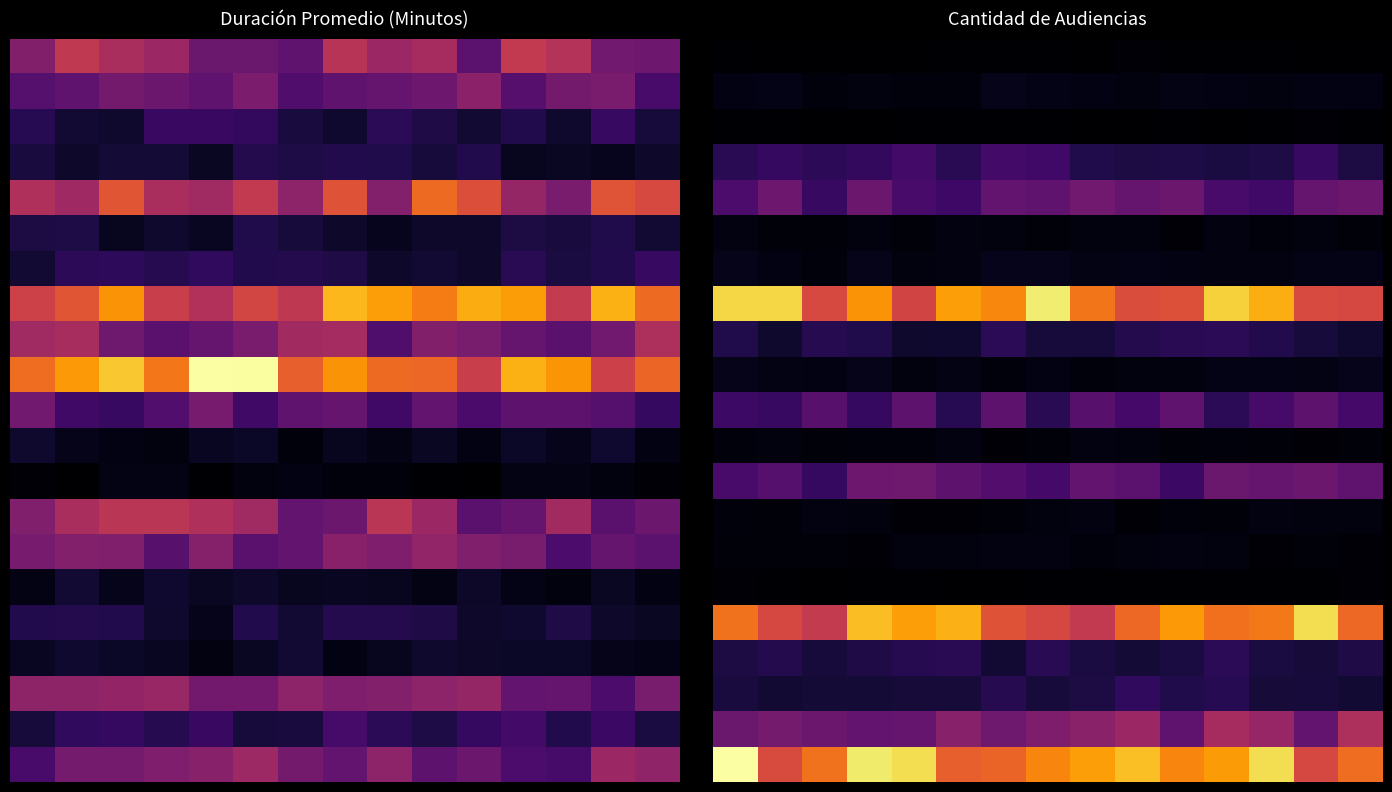

Which series has the largest total across all categories?

20.0